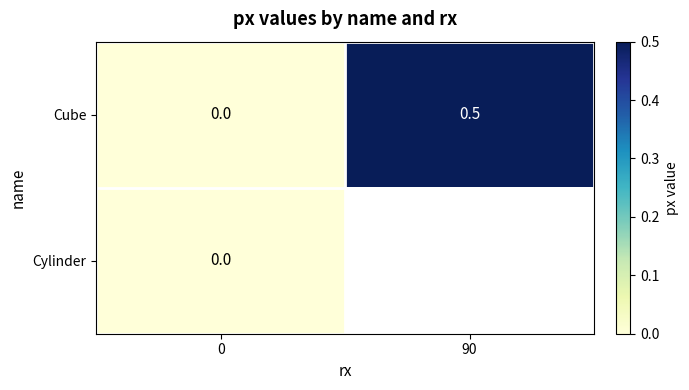

What is the maximum value shown in the chart?

0.5